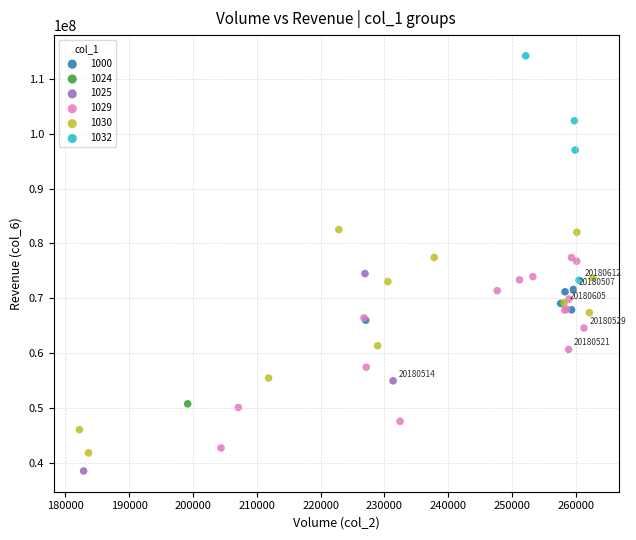

What are all the series names shown in the legend?

1000, 1024, 1025, 1029, 1030, 1032